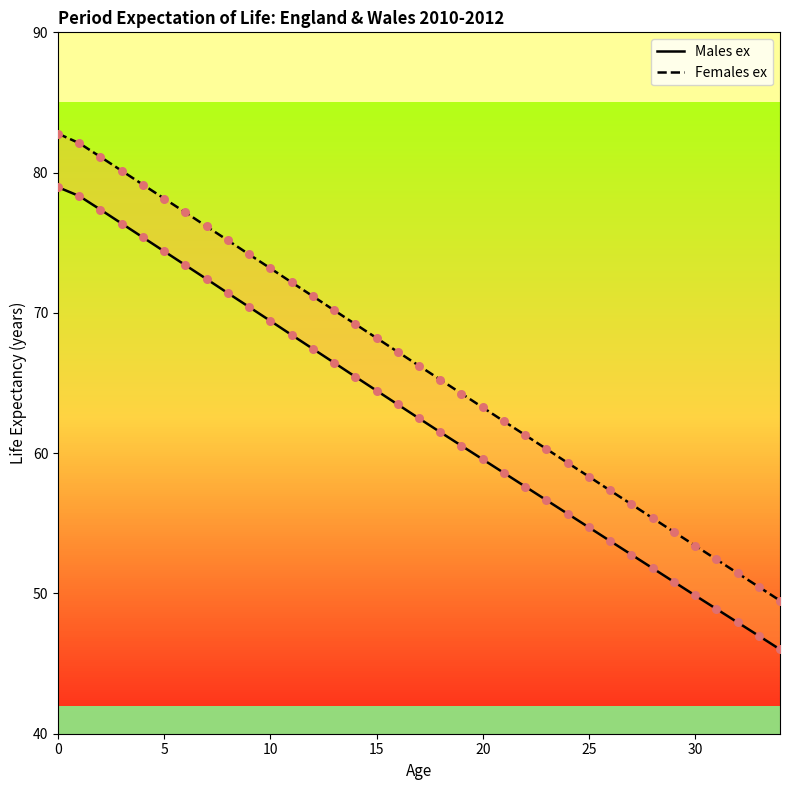

Which series reaches the maximum Y coordinate?

Females ex